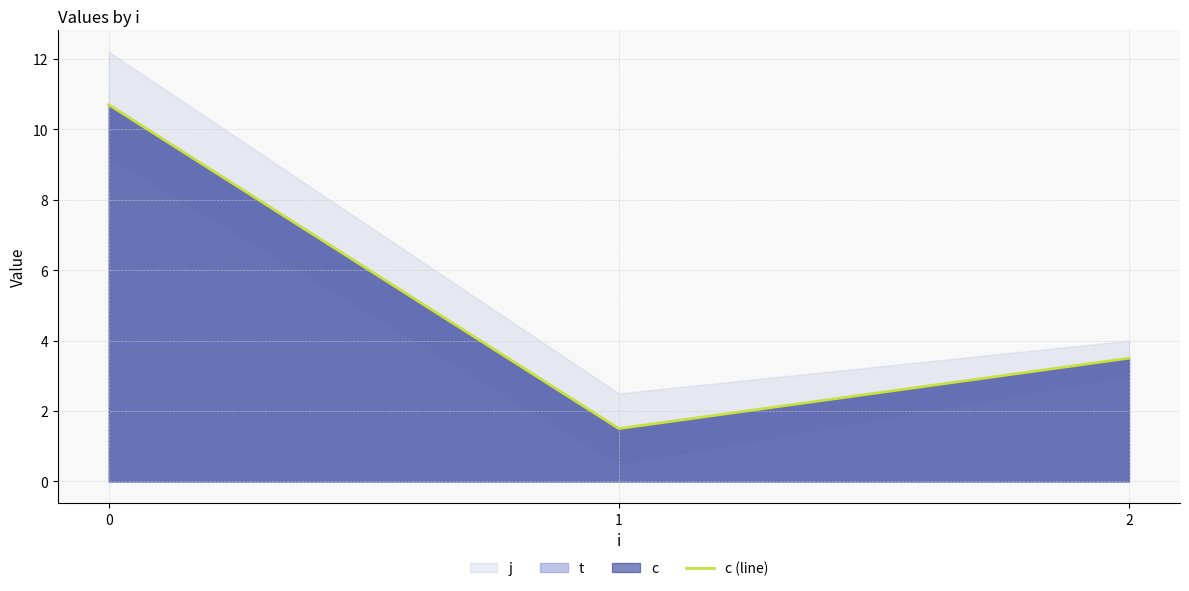

Reading left to right, what are all the values shown in this chart?

10.7	1.5	3.5